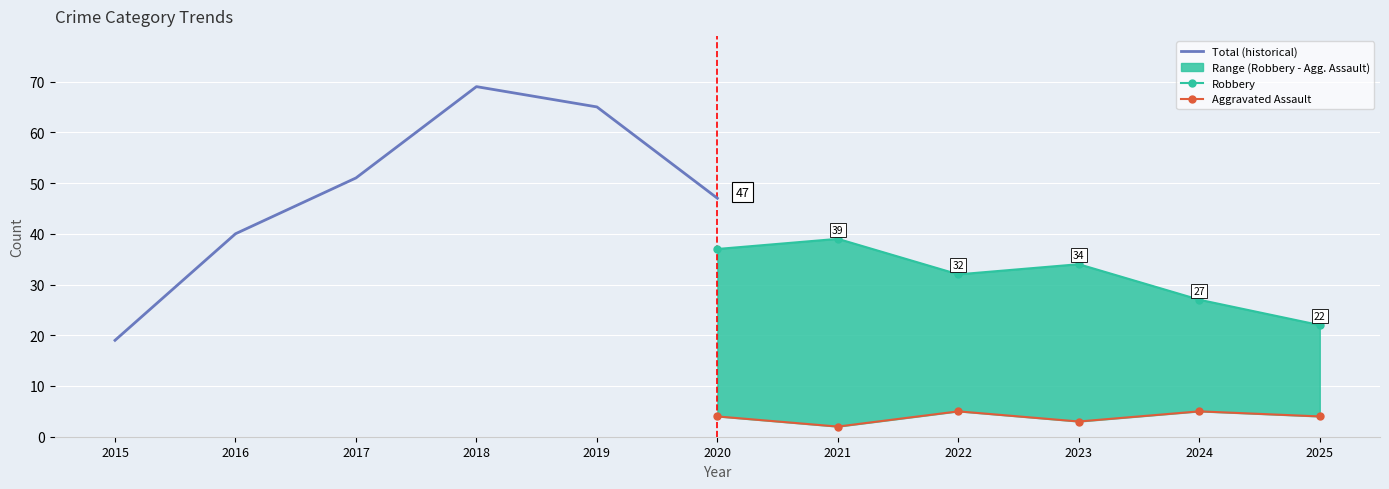

What is the approximate value of Aggravated Assault at 2025?

4